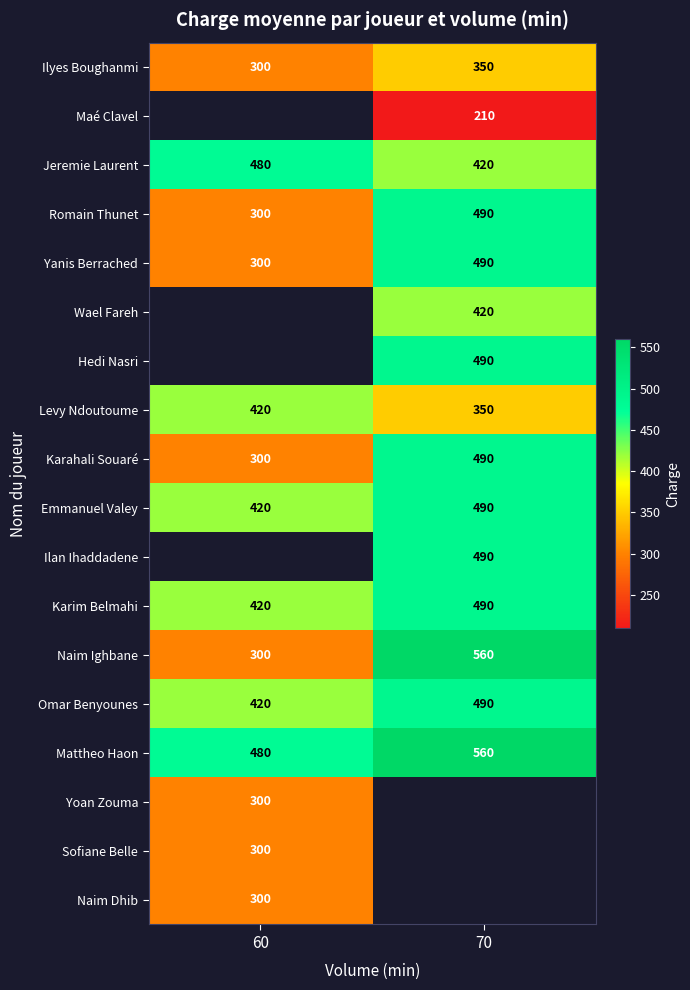

List the labels in order of Naim Ighbane value, smallest first.

60, 70